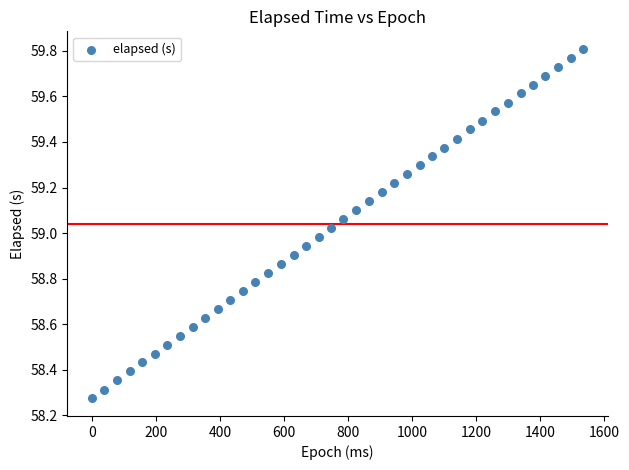

What is the range of X values (max minus min)?

1535.0